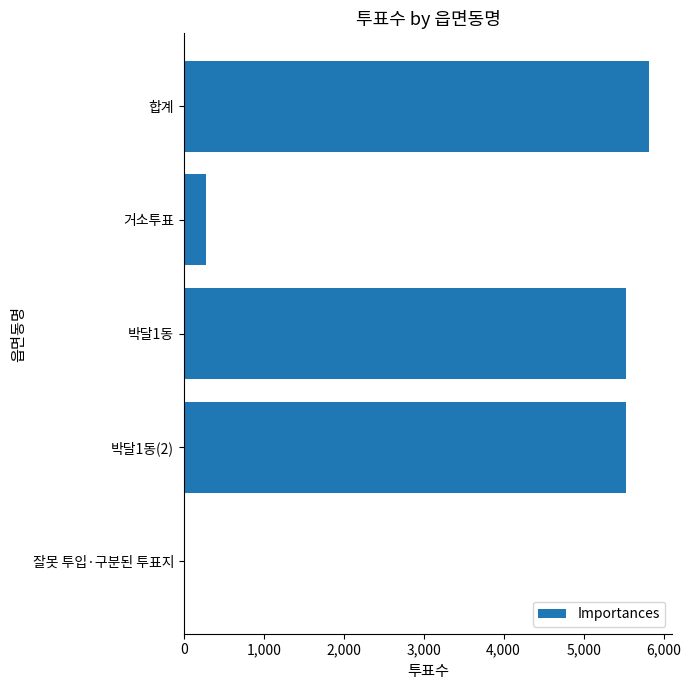

The value at 박달1동(2) is 5525. True or false?

True